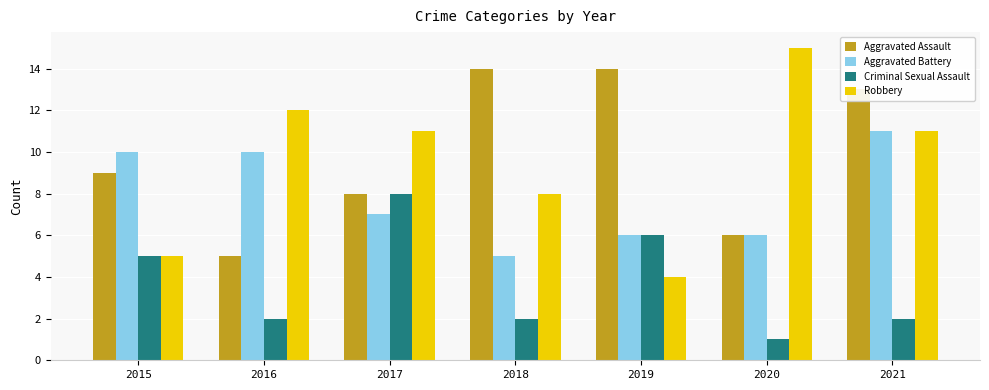

What are all the series names shown in the legend?

Aggravated Assault, Aggravated Battery, Criminal Sexual Assault, Robbery